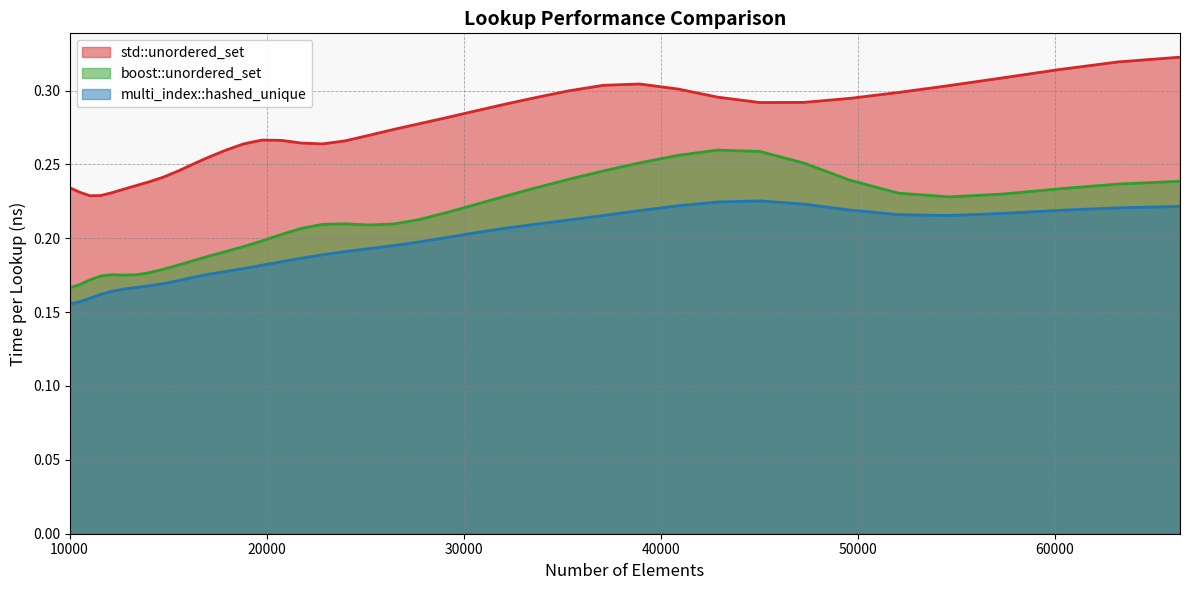

How many interior local valleys does the std::unordered_set series have?

3